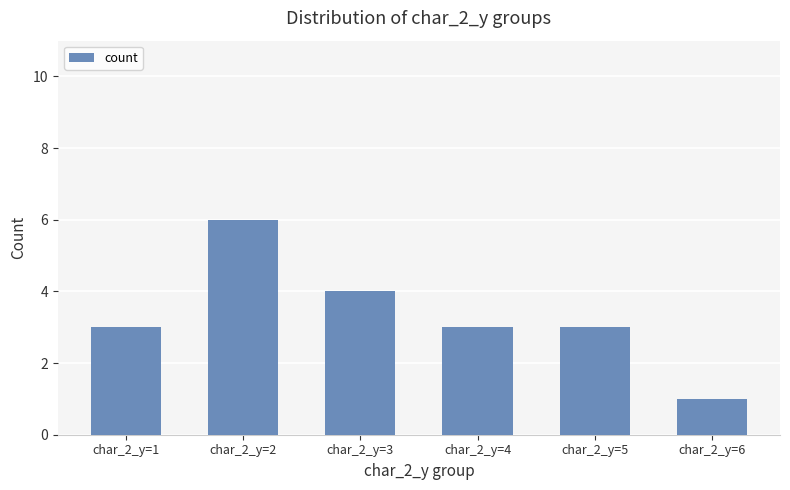

What is the difference between the maximum and minimum values?

5